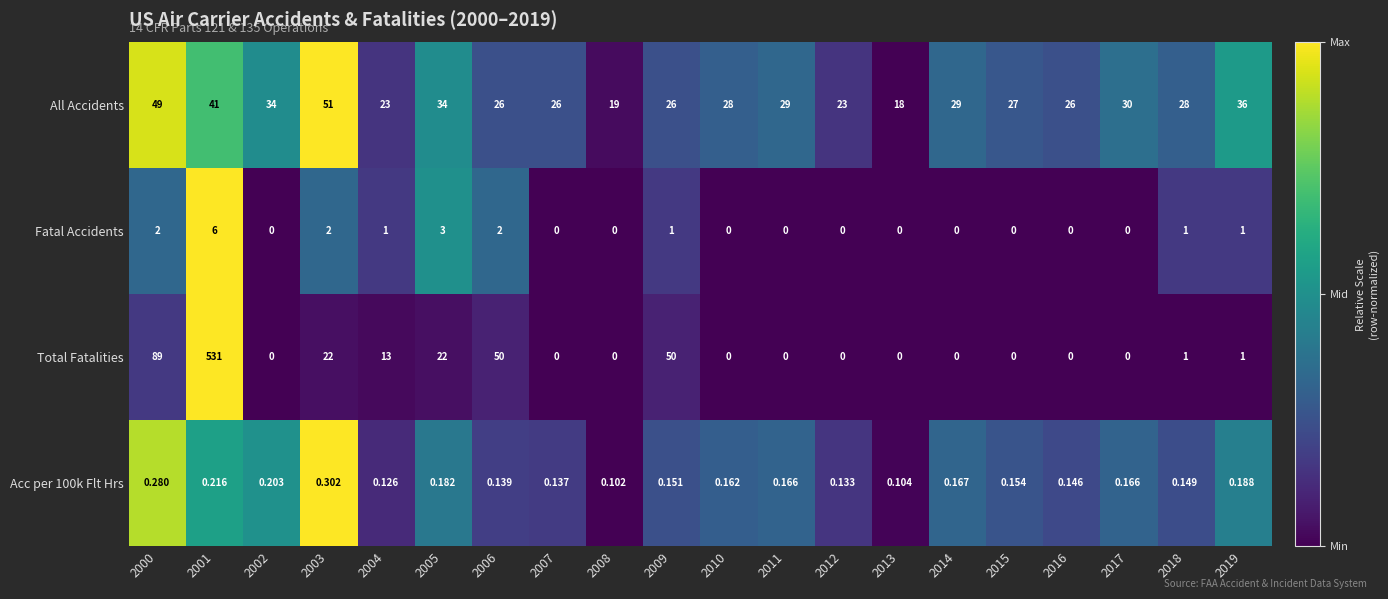

Is the value of All Accidents at 2011 greater than the value of Total Fatalities at 2003?

Yes